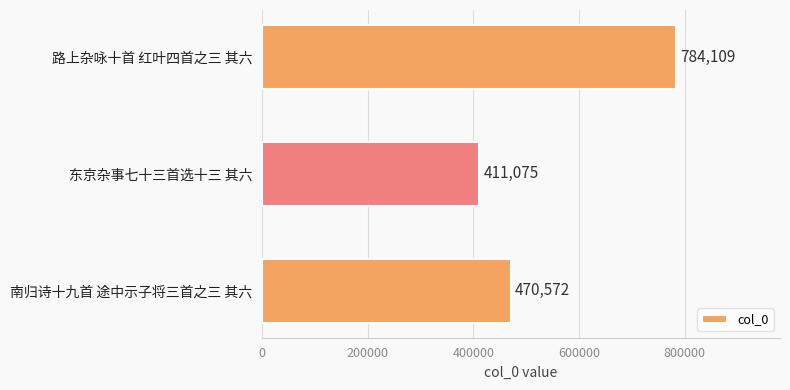

Reading top to bottom, transcribe all the data shown in this chart.

784109	411075	470572